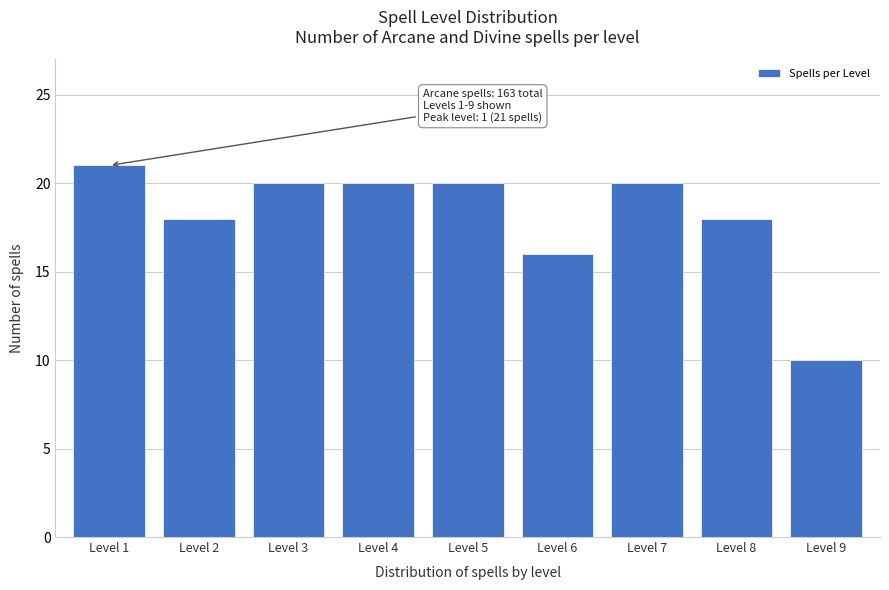

Reading left to right, transcribe all the data shown in this chart.

21	18	20	20	20	16	20	18	10